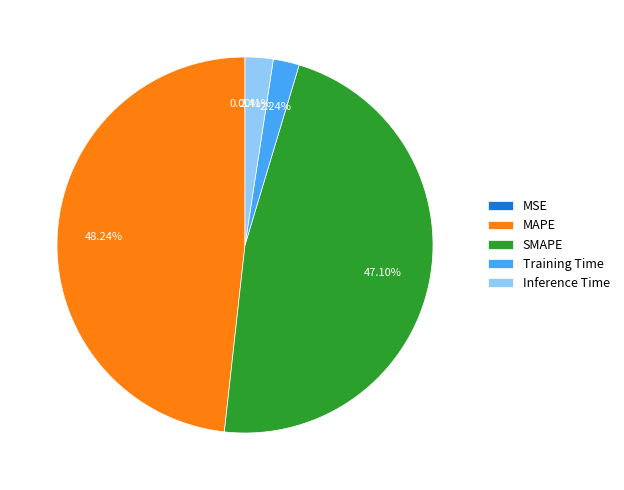

What portion of the pie excludes SMAPE?

52.9%